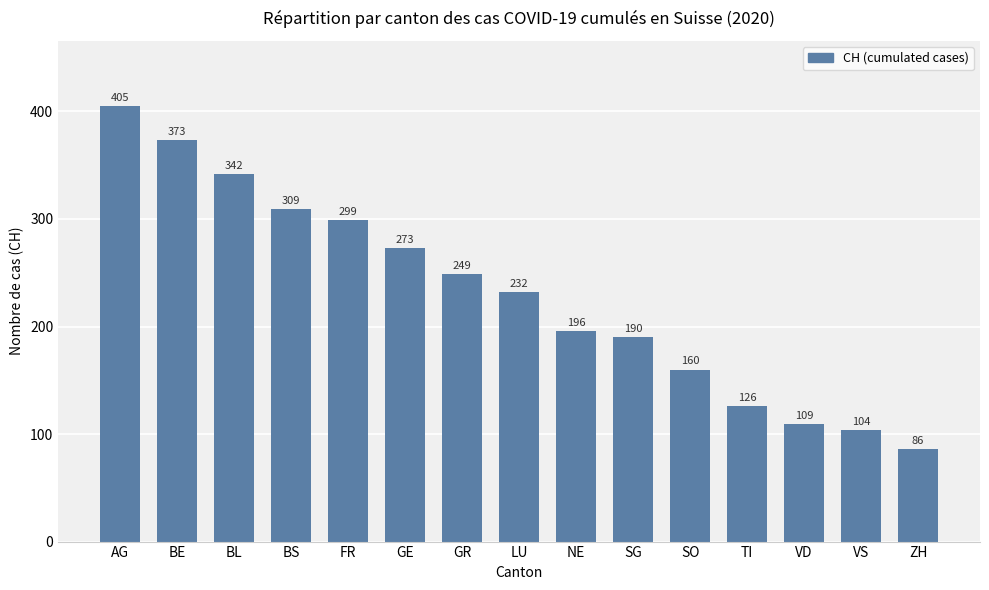

What is the difference between the maximum and minimum values?

319